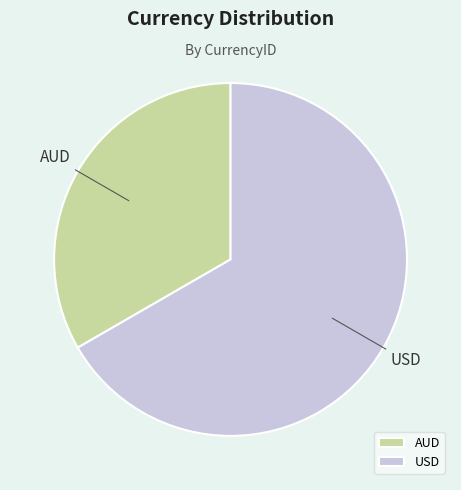

Rank the categories by value from lowest to highest.

AUD, USD